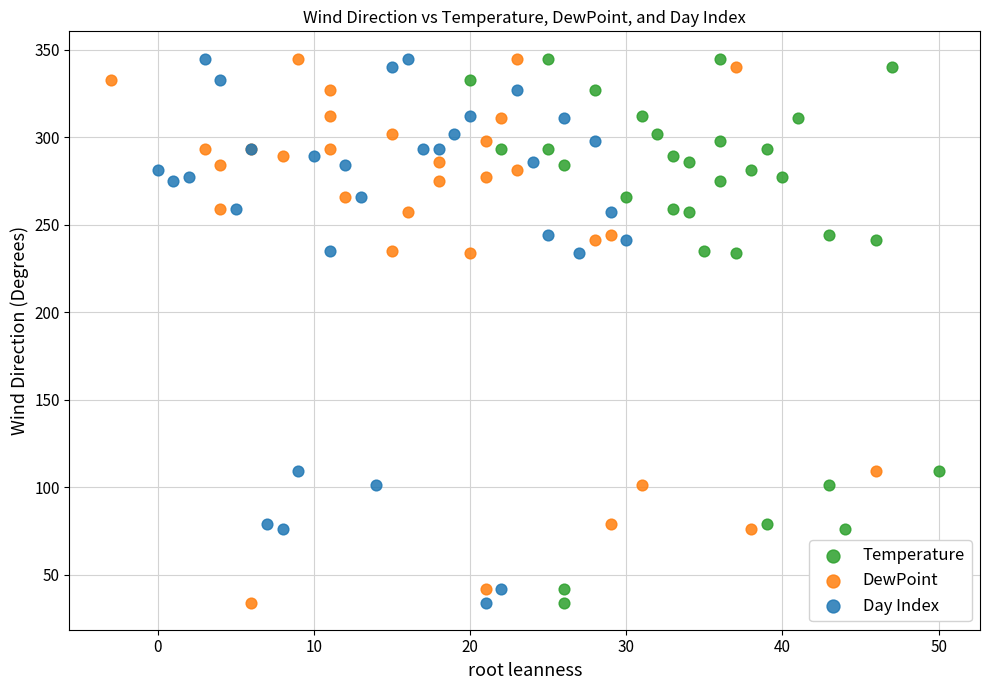

What are all the series names shown in the legend?

Temperature, DewPoint, Day Index